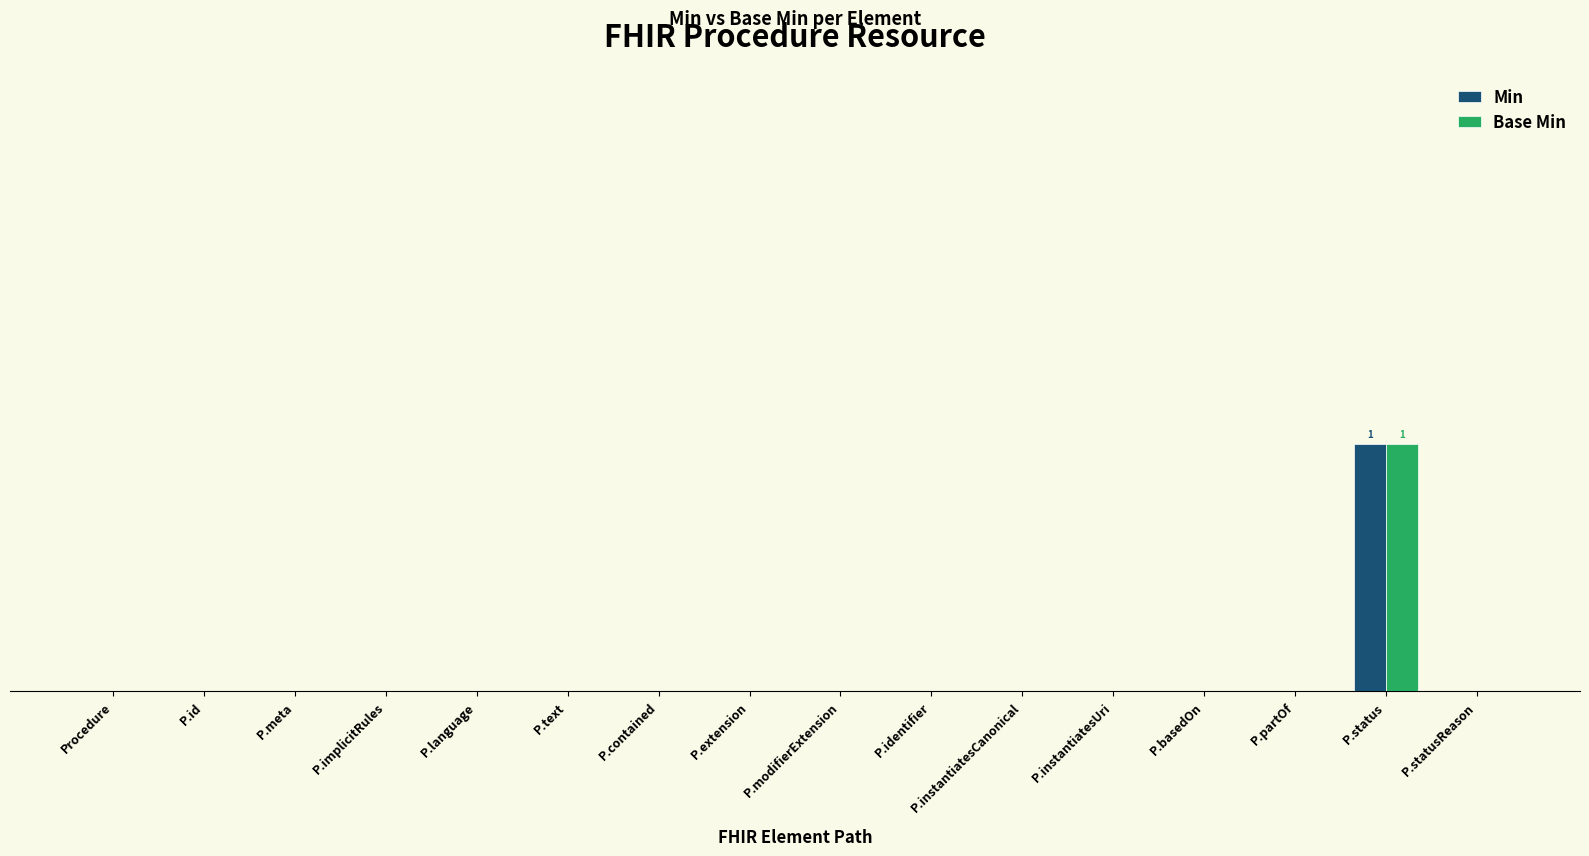

What are all the series names shown in the legend?

Min, Base Min